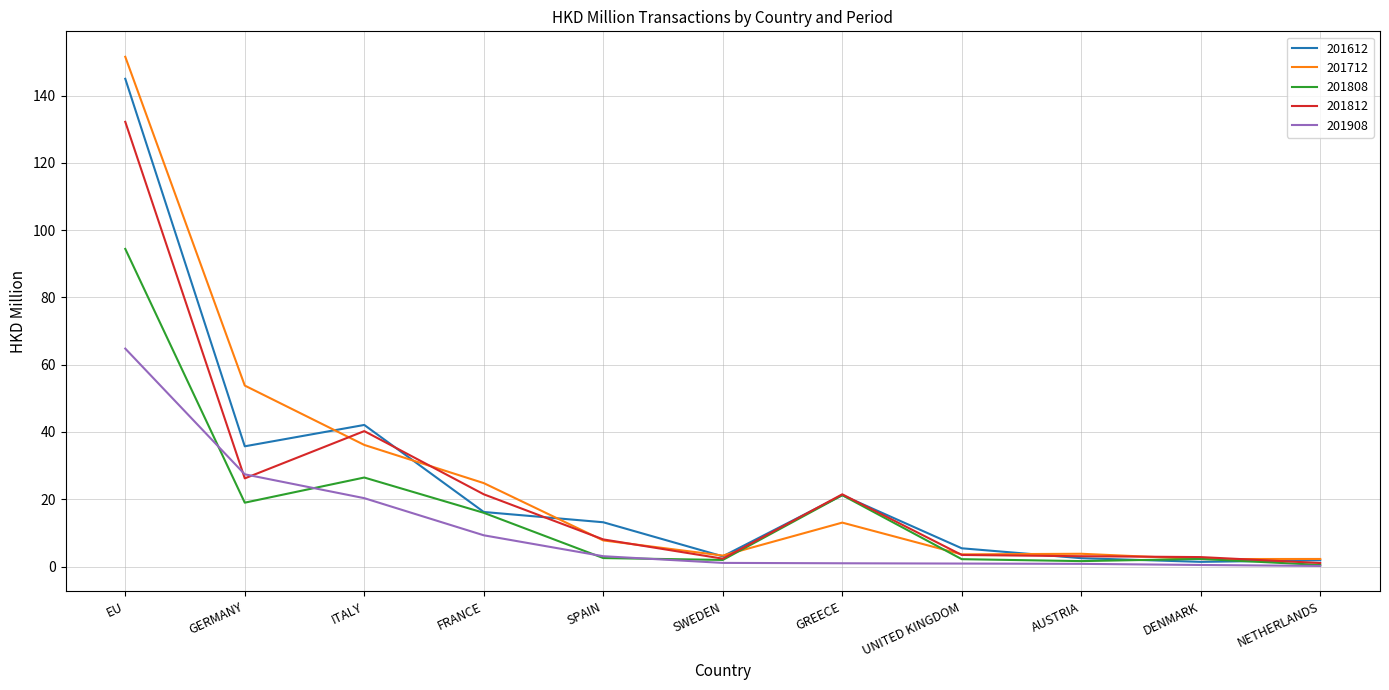

What position from the right is GREECE?

5